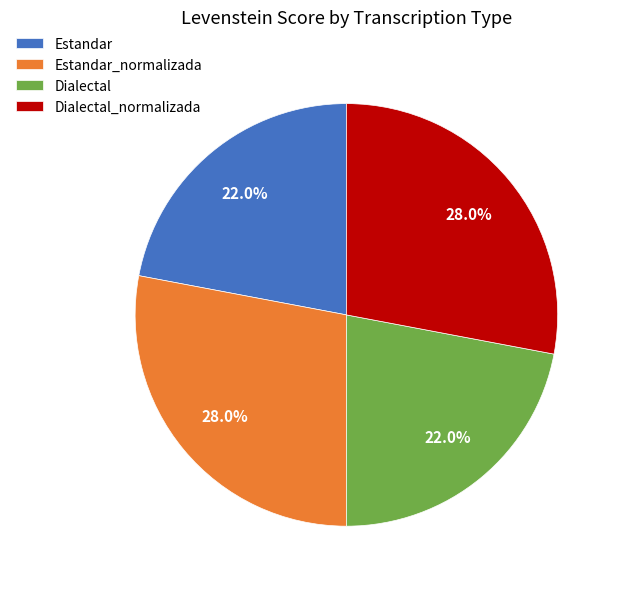

Does Dialectal_normalizada represent more than half of the total?

No